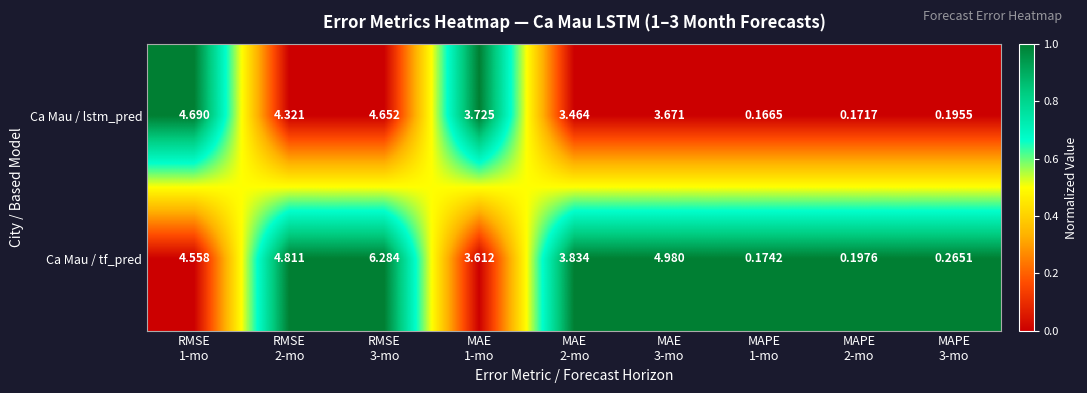

How many distinct data groups are displayed?

2